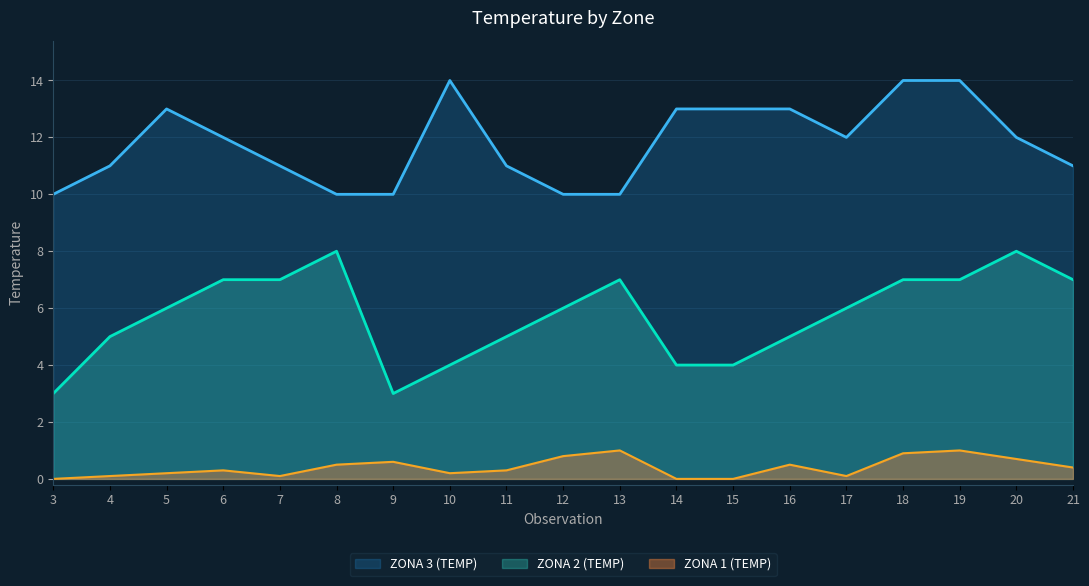

At which label is ZONA 3 (TEMP) closest to 12?

6